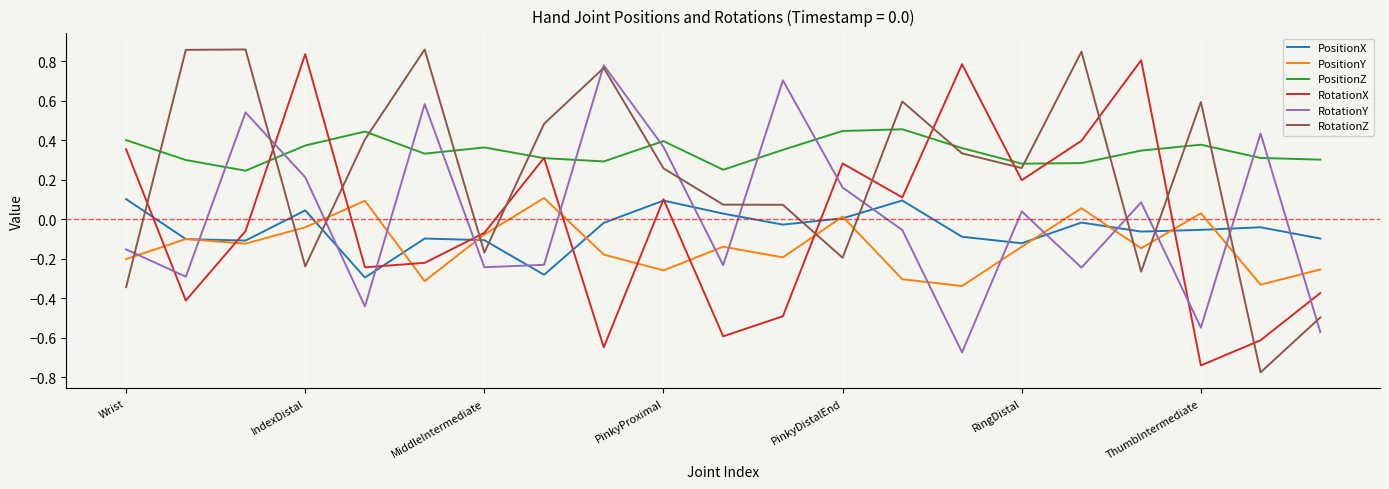

True or false: RotationZ and PositionZ cross at least once.

True